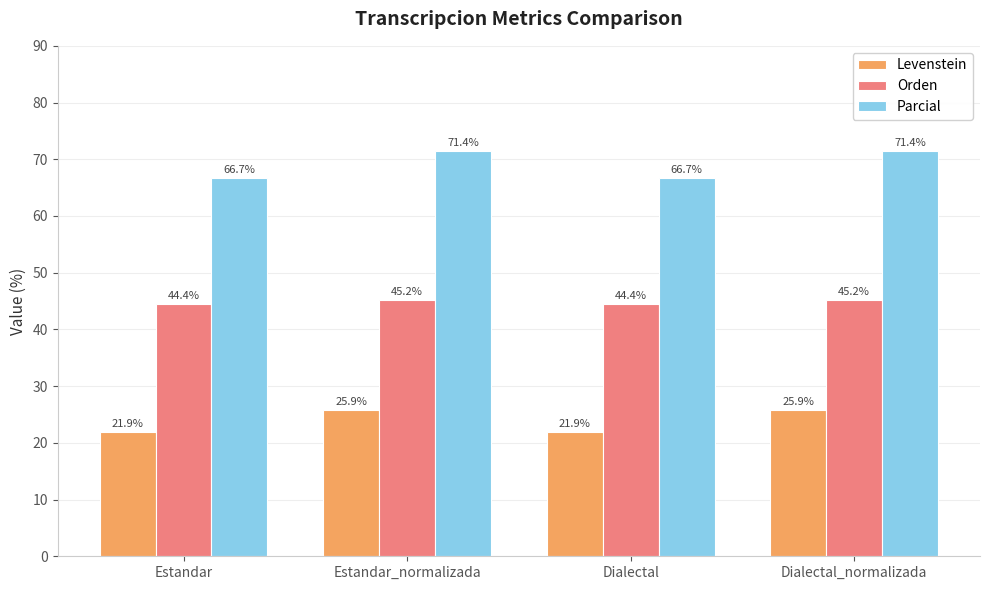

What is the difference between the second highest and second lowest values in the Orden series?

0.7